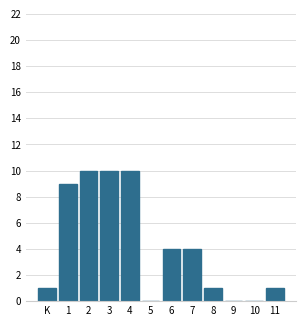

Reading right to left, list all the values displayed in this chart.

11=1	10=0	9=0	8=1	7=4	6=4	5=0	4=10	3=10	2=10	1=9	K=1